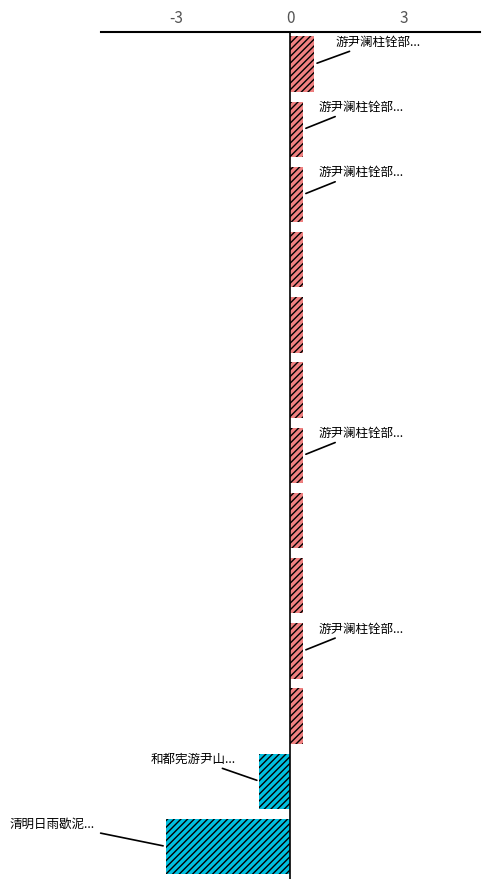

What is the maximum value shown in the chart?

0.6